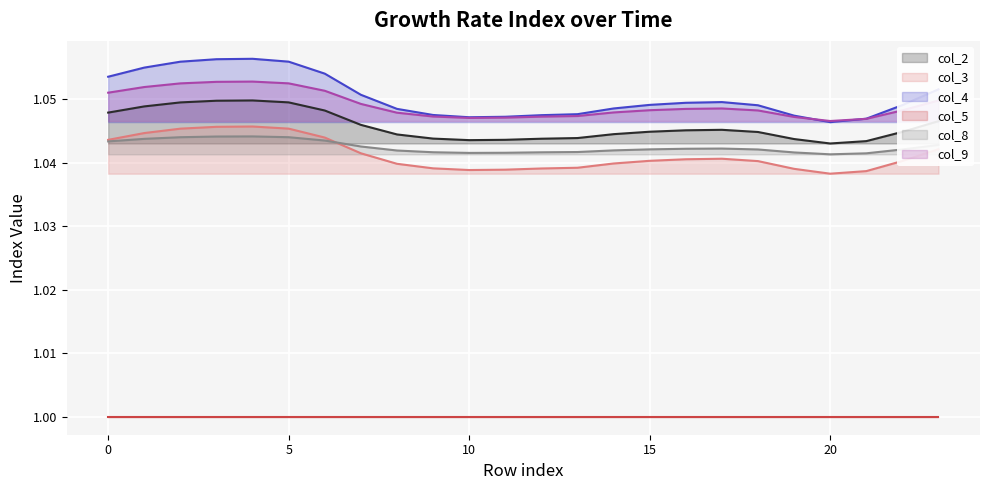

The value of col_8 at 13 is 1.0. True or false?

True